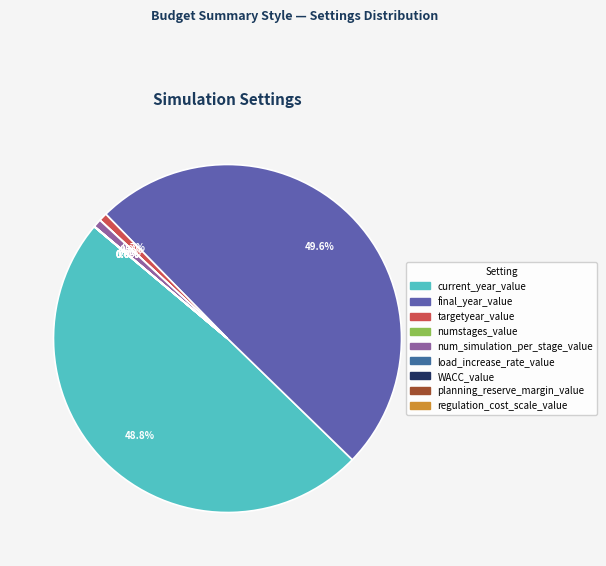

What percentage is the targetyear_value slice, to the nearest percent?

1%